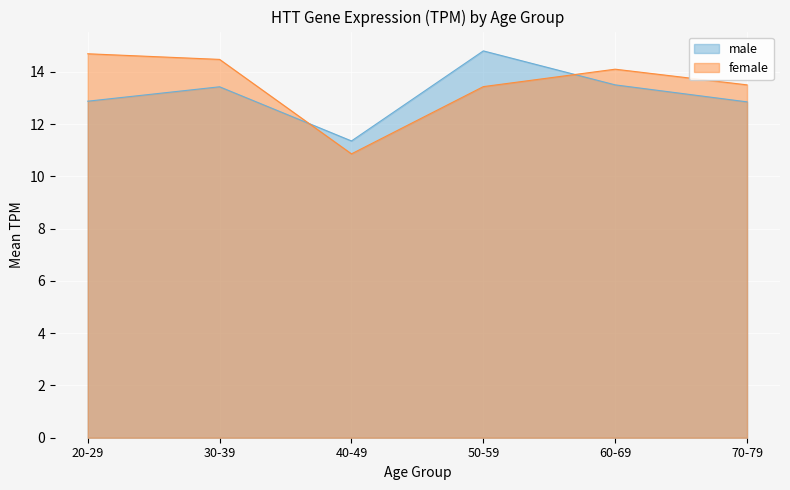

What position from the right is 40-49?

4